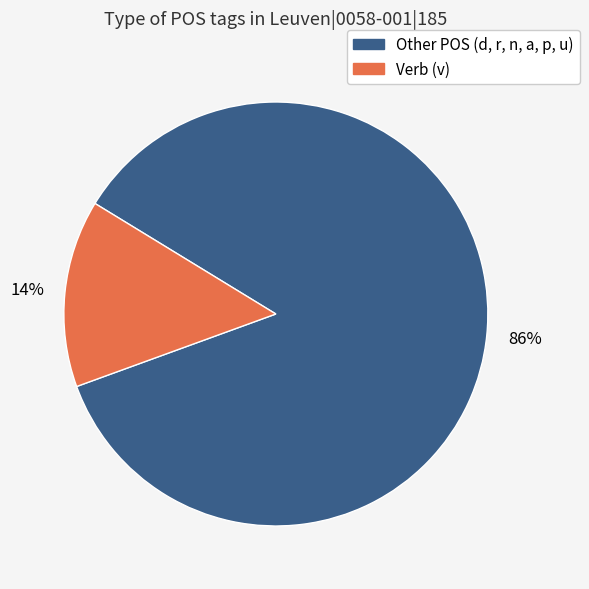

How many slices are in this pie chart?

2